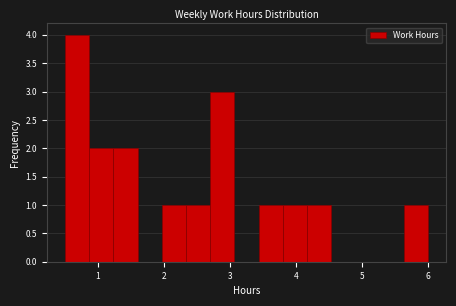

Read against the x-axis, roughly where is the centre of the tallest bar?

0.7